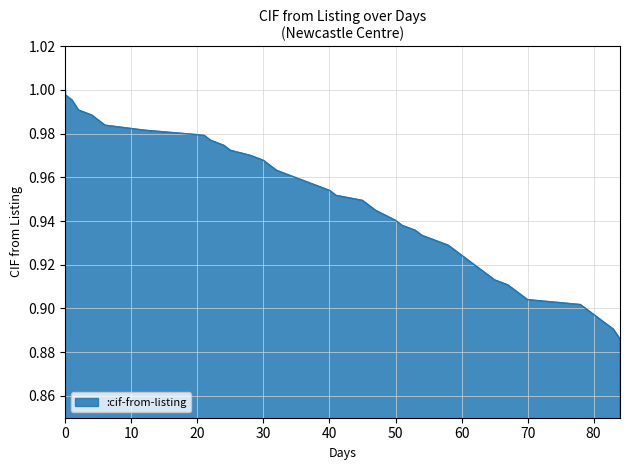

What is the difference between the maximum and second lowest values?

0.1